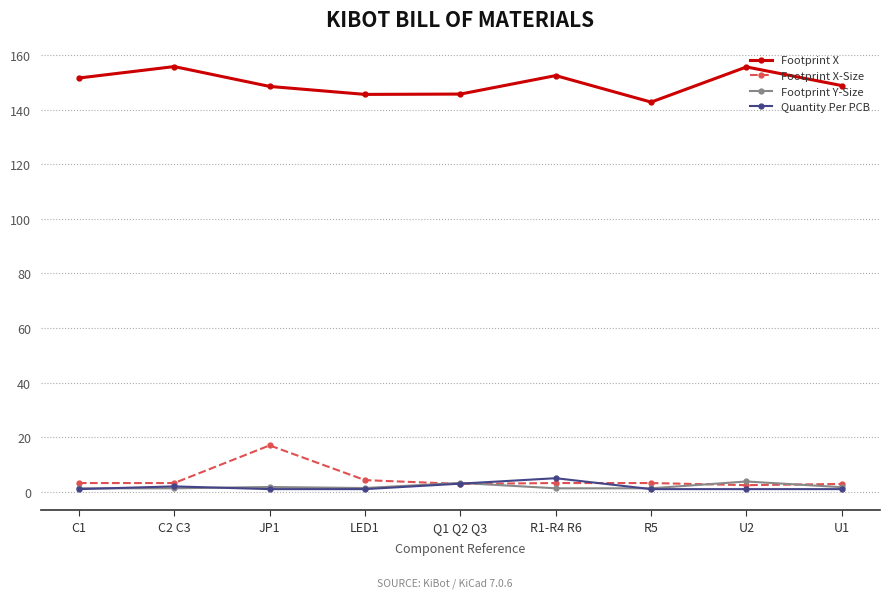

What is the highest value of the Footprint X series?

155.8